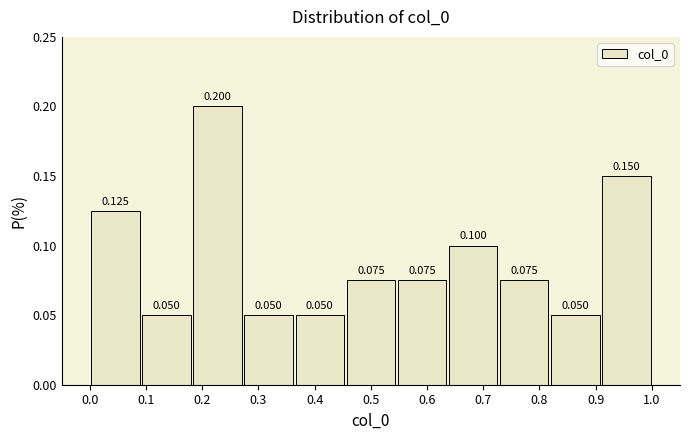

How tall is the bar that spans 0.73 to 0.82 on the x-axis? The bar edges are not printed on the chart, so give them approximately, as read against the axis.

0.075